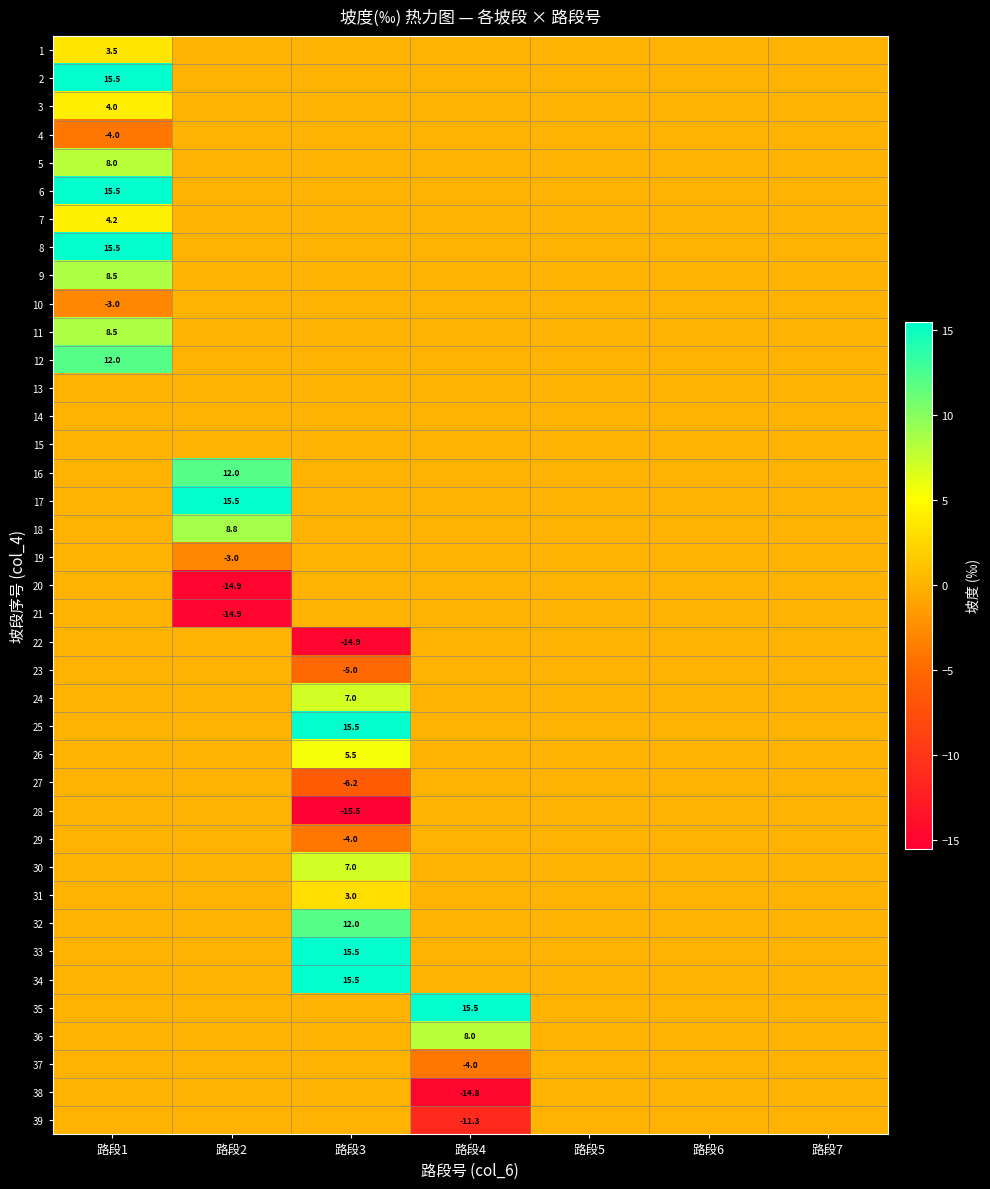

How many series are shown in this chart?

39